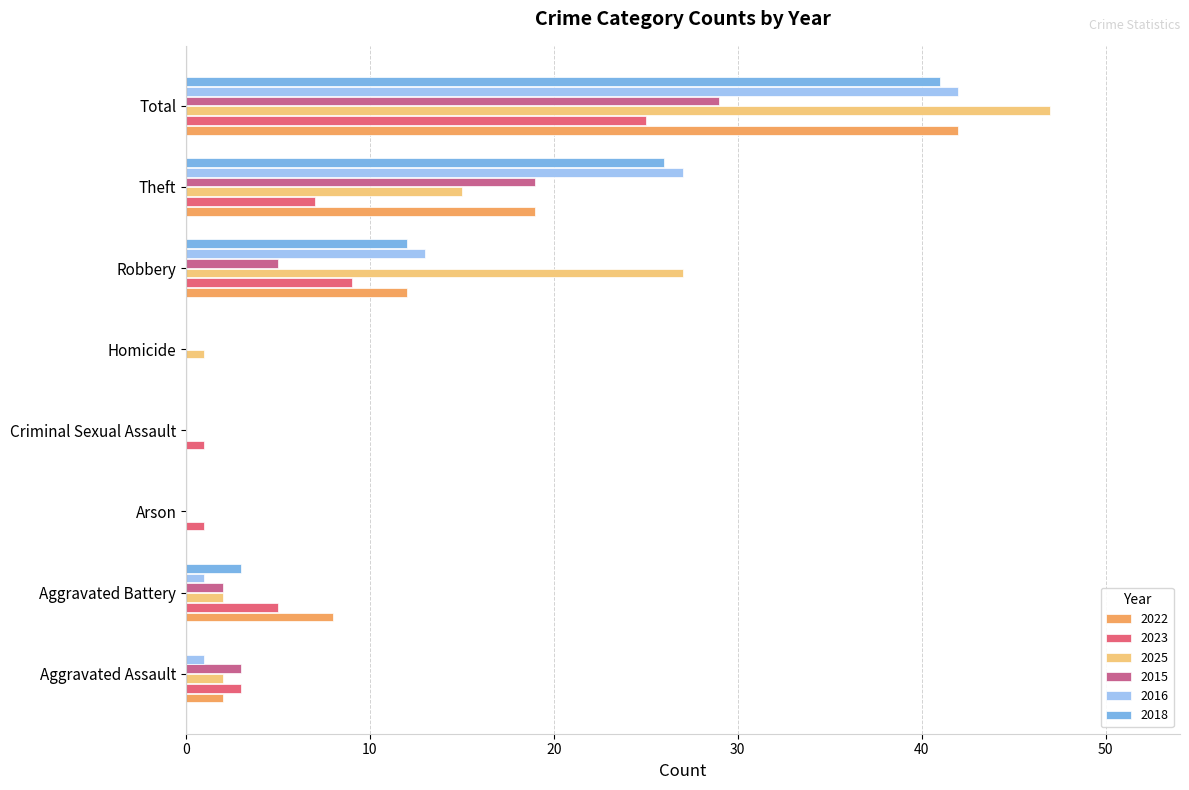

What are all the series names shown in the legend?

2022, 2023, 2025, 2015, 2016, 2018